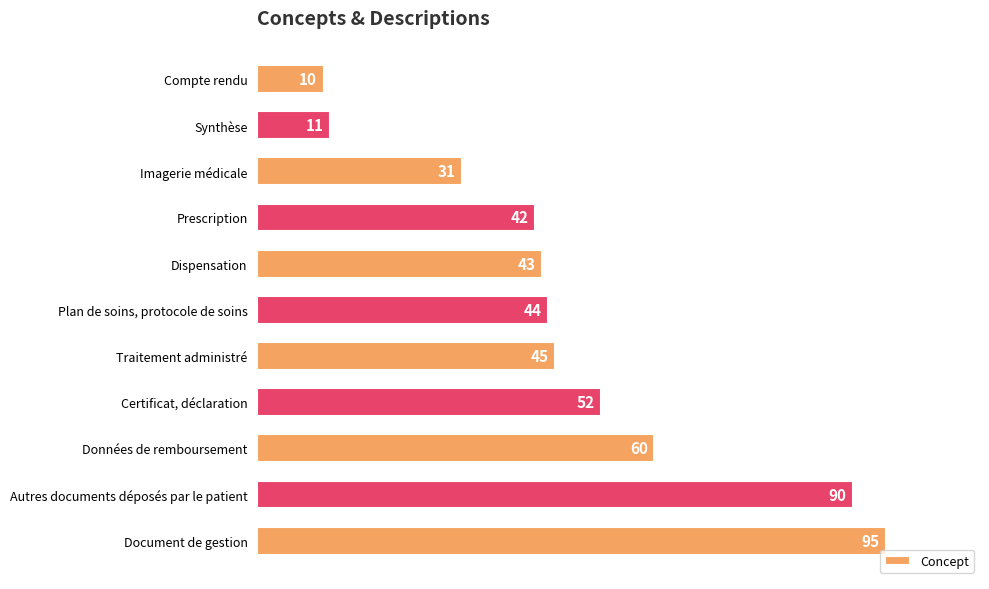

What value does the data have at Données de remboursement?

60